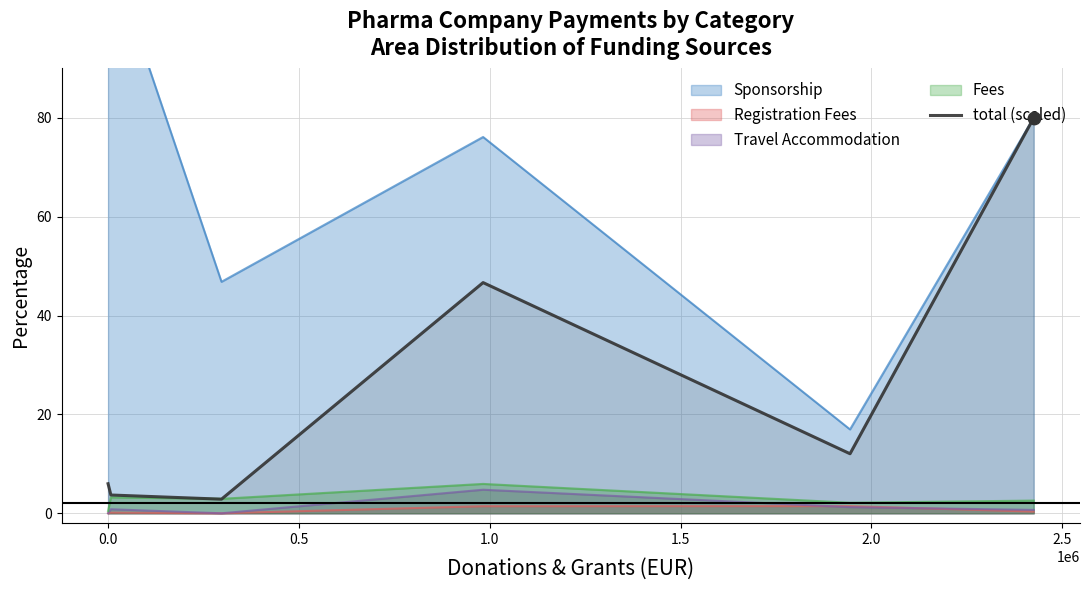

True or false: total (scaled) and Travel Accommodation intersect in this chart.

False